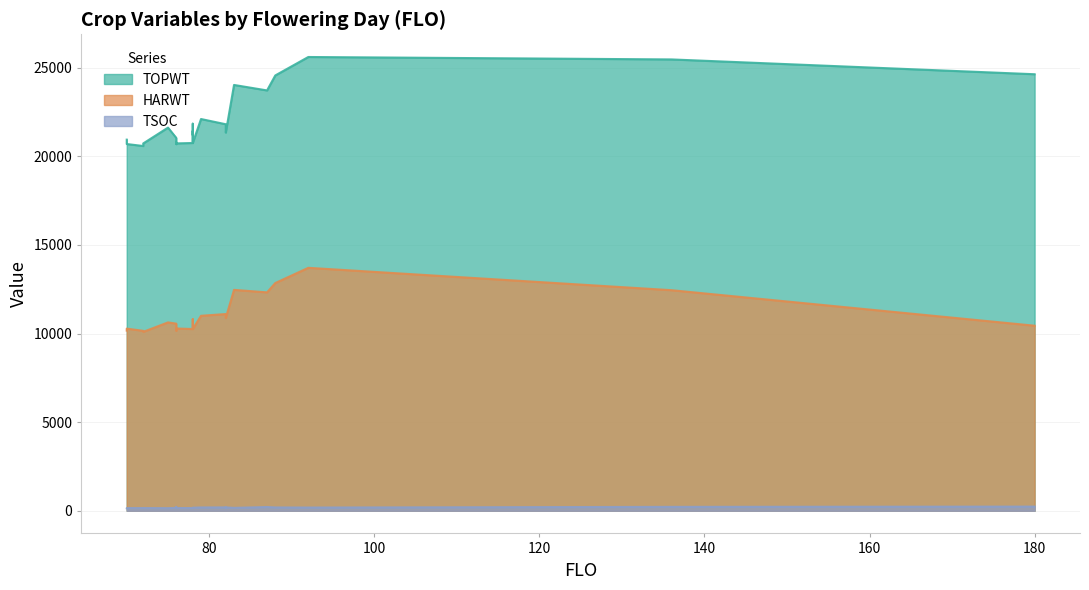

In TSOC, how many points are higher than both neighbors (excluding endpoints)?

6